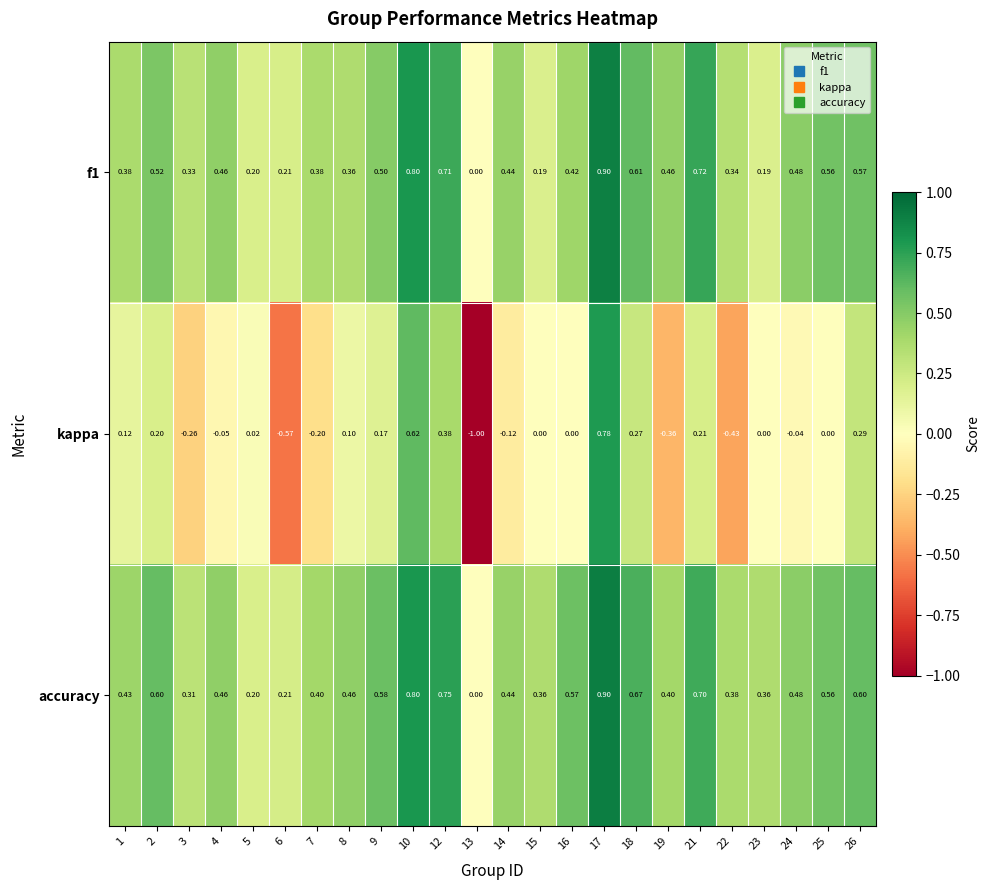

Is the value of kappa at 7 greater than the value of accuracy at 19?

No